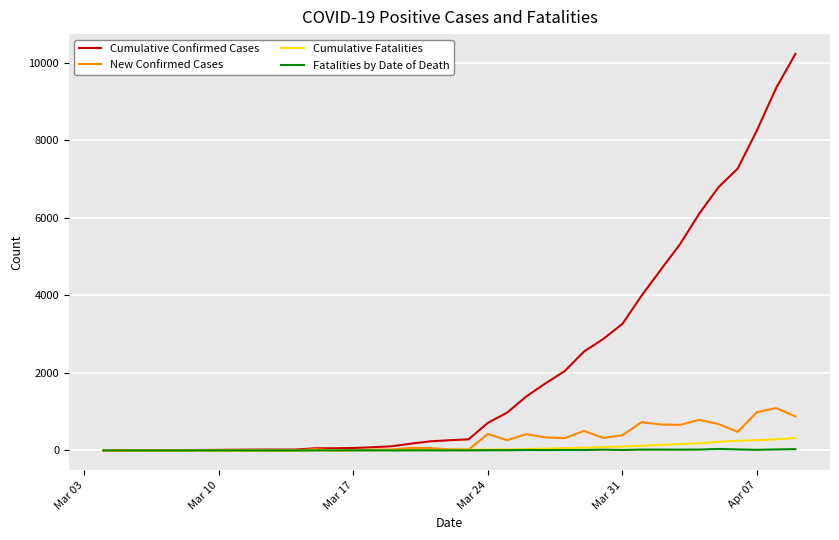

Which series has the largest range (max minus min)?

Cumulative Confirmed Cases